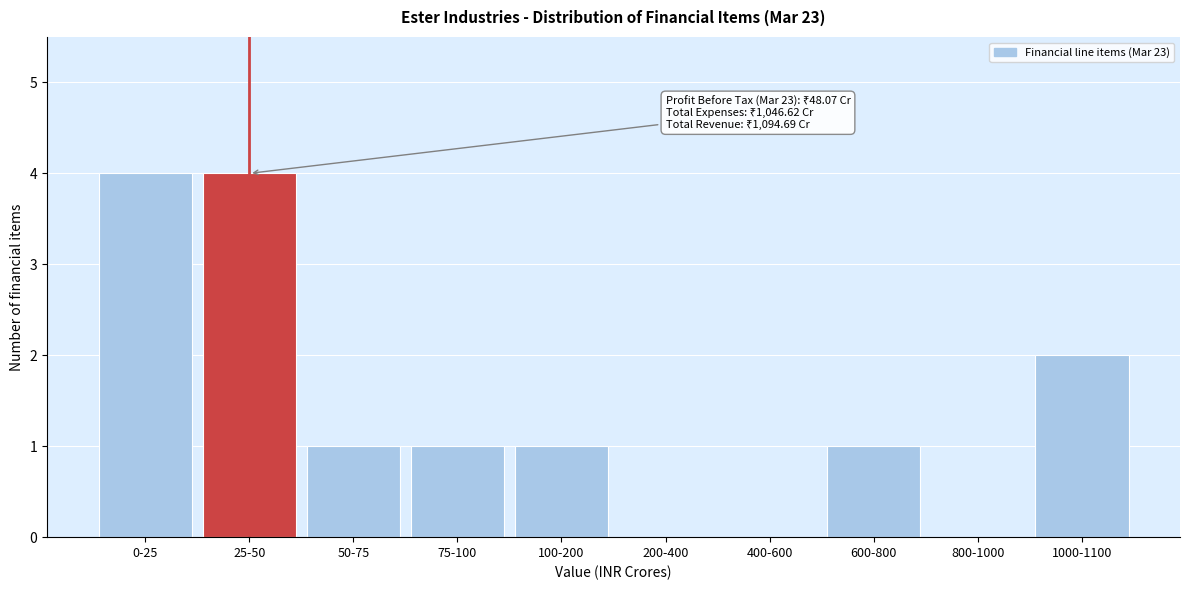

Reading left to right, list all the values displayed in this chart.

0-25=4	25-50=4	50-75=1	75-100=1	100-200=1	200-400=0	400-600=0	600-800=1	800-1000=0	1000-1100=2